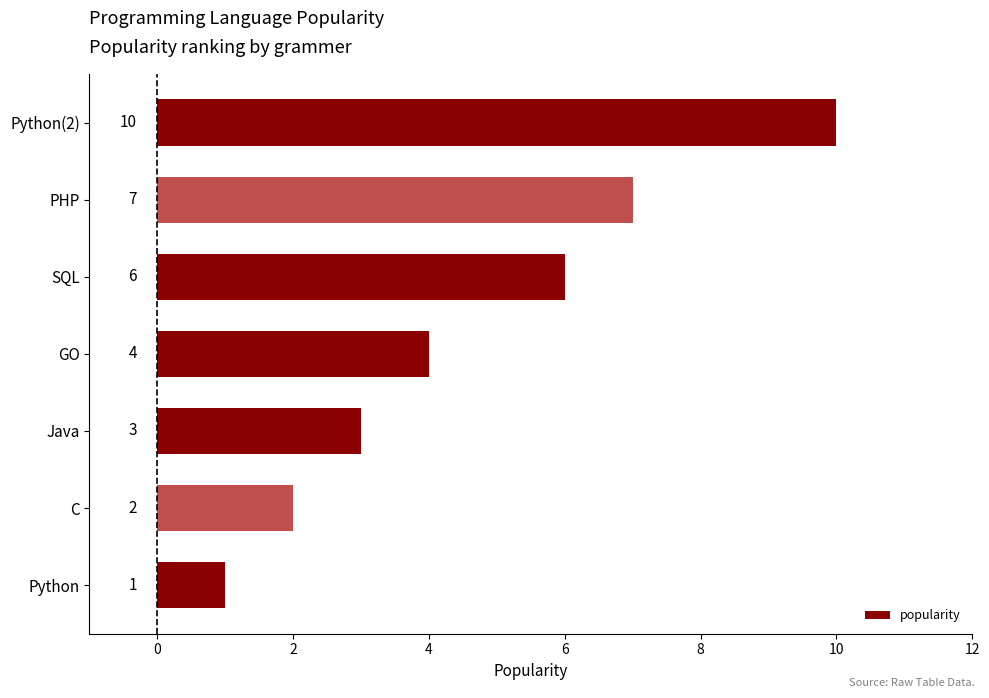

What is the change in value from Python to C?

+1